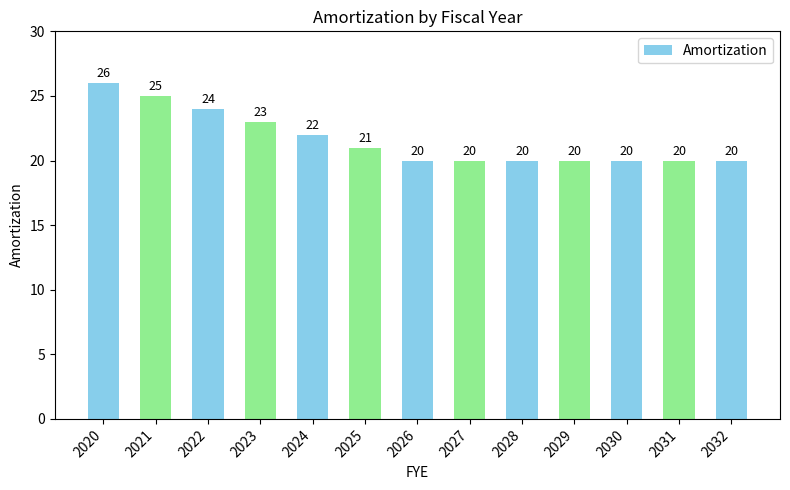

Count the values in the range 20 to 23.

10